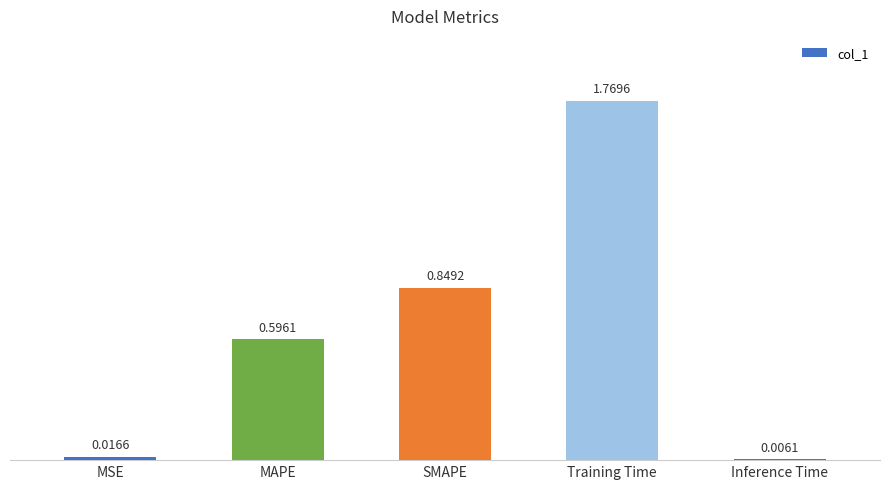

What is the difference between the values at SMAPE and Training Time?

0.9